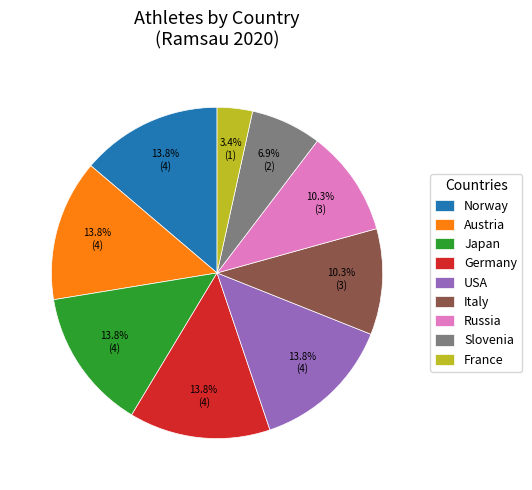

Is there any slice that represents more than half of the pie?

No